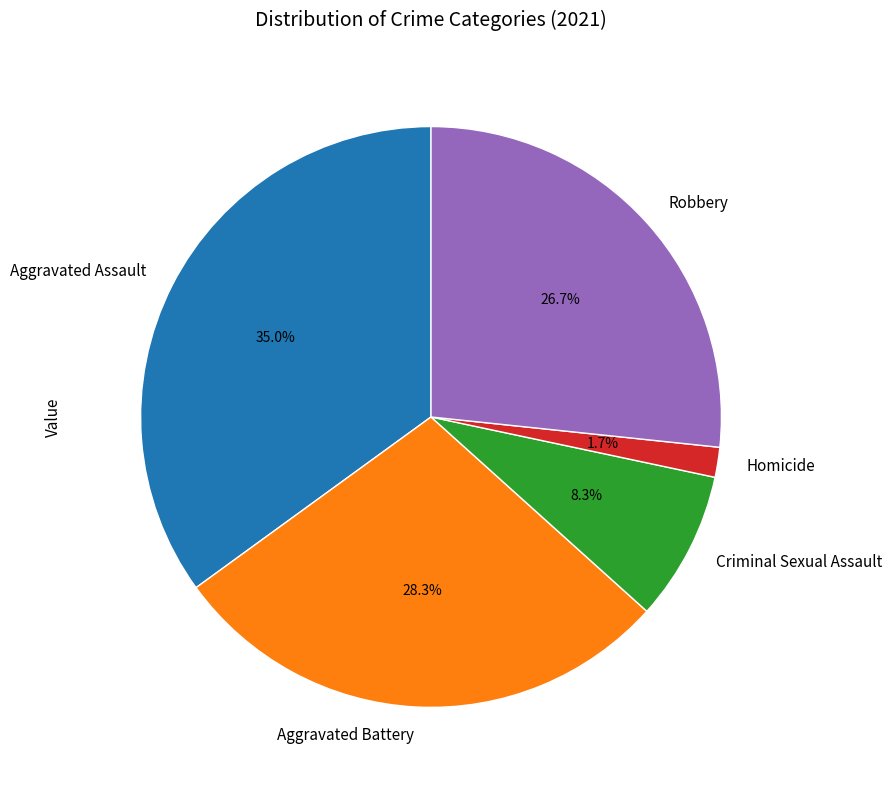

To the nearest percent, what is the difference between the Homicide and Robbery slice percentages?

25%